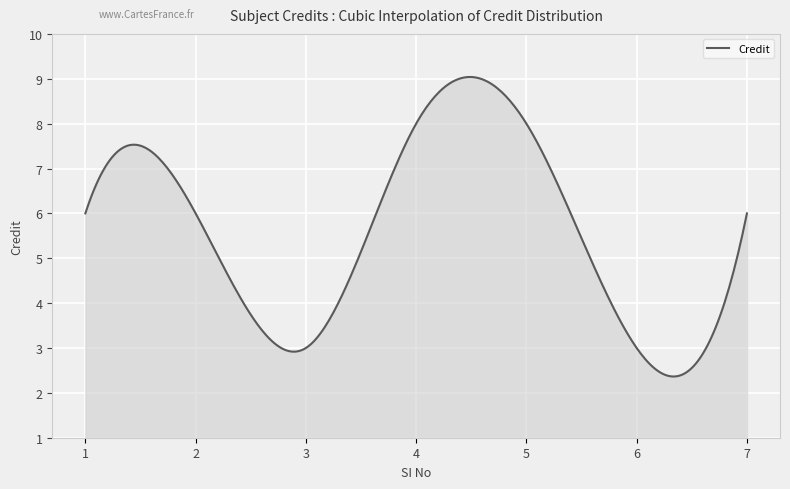

What is the smallest value displayed?

2.4